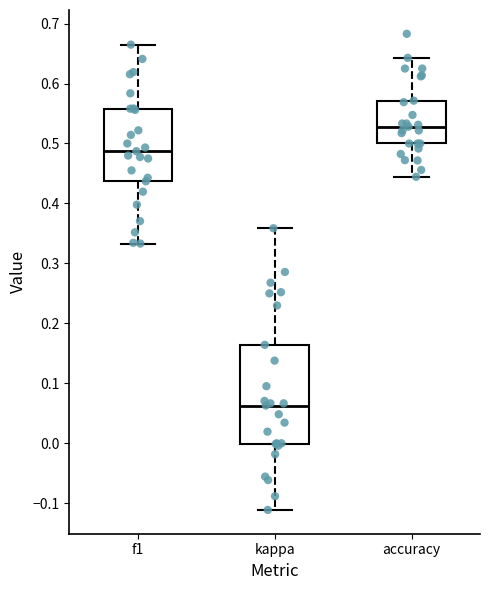

Reading left to right, read every box against the y-axis: the position of its median line, the range the box covers, and the ends of its whiskers. The values are not printed on the chart, so give them approximately, as read against the axis.

f1: median 0.49, box 0.44 to 0.56, whiskers 0.33 to 0.66
kappa: median 0.06, box 0.00 to 0.16, whiskers -0.11 to 0.36
accuracy: median 0.53, box 0.50 to 0.57, whiskers 0.44 to 0.64